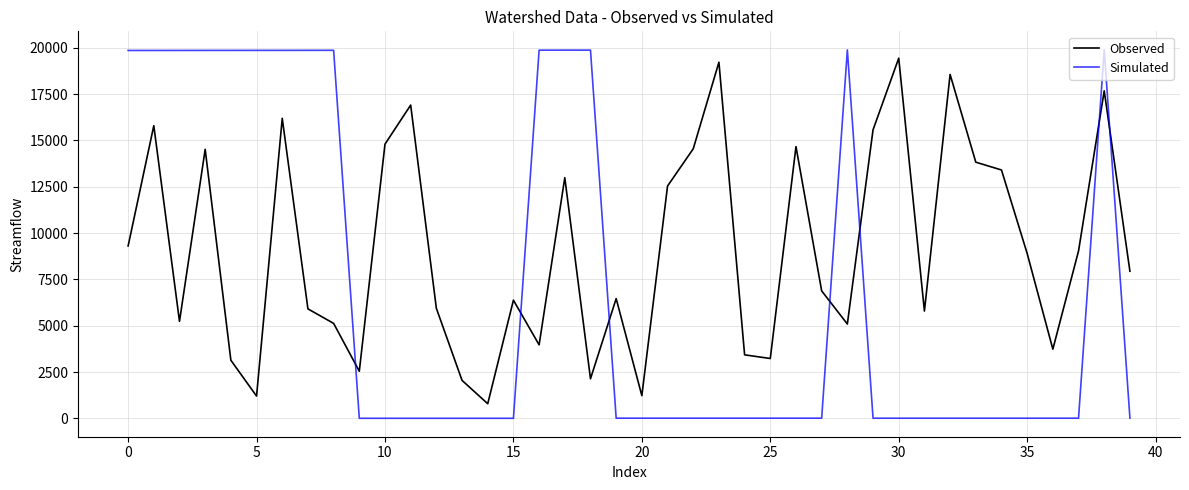

How many times do Simulated and Observed cross each other?

7